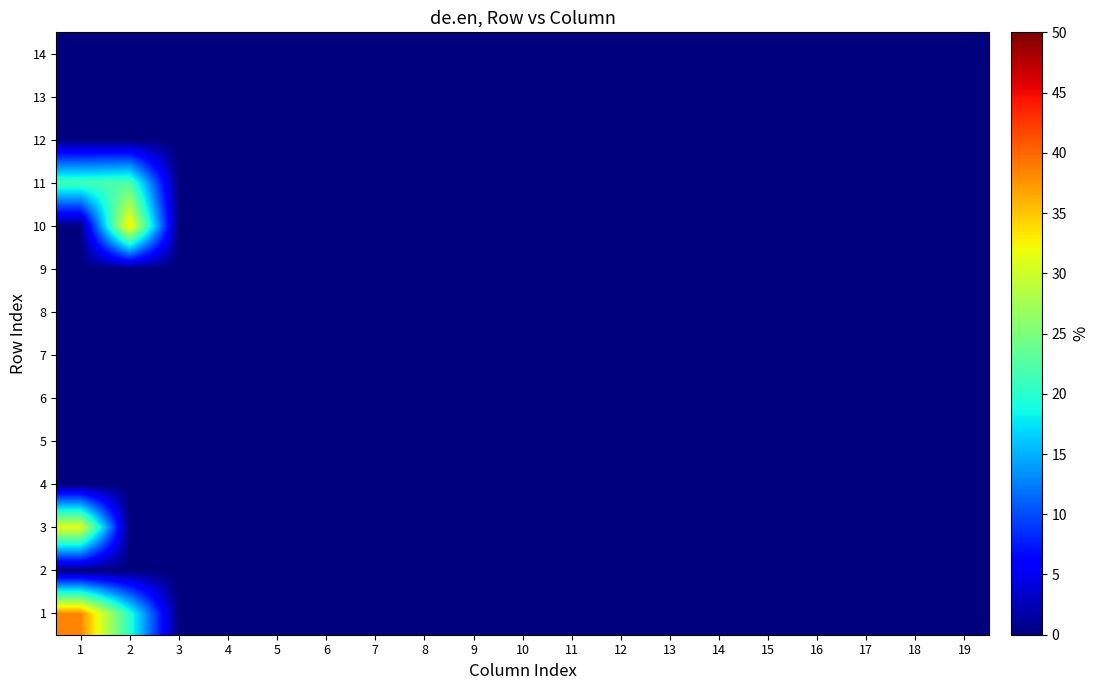

Reading left to right, extract all data points from this chart.

1: 1=0.4	2=0.2	3=0.0	4=0.0	5=0.0	6=0.0	7=0.0	8=0.0	9=0.0	10=0.0	11=0.0	12=0.0	13=0.0	14=0.0	15=0.0	16=0.0	17=0.0	18=0.0	19=0.0
2: 1=0.0	2=0.0	3=0.0	4=0.0	5=0.0	6=0.0	7=0.0	8=0.0	9=0.0	10=0.0	11=0.0	12=0.0	13=0.0	14=0.0	15=0.0	16=0.0	17=0.0	18=0.0	19=0.0
3: 1=0.3	2=0.0	3=0.0	4=0.0	5=0.0	6=0.0	7=0.0	8=0.0	9=0.0	10=0.0	11=0.0	12=0.0	13=0.0	14=0.0	15=0.0	16=0.0	17=0.0	18=0.0	19=0.0
4: 1=0.0	2=0.0	3=0.0	4=0.0	5=0.0	6=0.0	7=0.0	8=0.0	9=0.0	10=0.0	11=0.0	12=0.0	13=0.0	14=0.0	15=0.0	16=0.0	17=0.0	18=0.0	19=0.0
5: 1=0.0	2=0.0	3=0.0	4=0.0	5=0.0	6=0.0	7=0.0	8=0.0	9=0.0	10=0.0	11=0.0	12=0.0	13=0.0	14=0.0	15=0.0	16=0.0	17=0.0	18=0.0	19=0.0
6: 1=0.0	2=0.0	3=0.0	4=0.0	5=0.0	6=0.0	7=0.0	8=0.0	9=0.0	10=0.0	11=0.0	12=0.0	13=0.0	14=0.0	15=0.0	16=0.0	17=0.0	18=0.0	19=0.0
7: 1=0.0	2=0.0	3=0.0	4=0.0	5=0.0	6=0.0	7=0.0	8=0.0	9=0.0	10=0.0	11=0.0	12=0.0	13=0.0	14=0.0	15=0.0	16=0.0	17=0.0	18=0.0	19=0.0
8: 1=0.0	2=0.0	3=0.0	4=0.0	5=0.0	6=0.0	7=0.0	8=0.0	9=0.0	10=0.0	11=0.0	12=0.0	13=0.0	14=0.0	15=0.0	16=0.0	17=0.0	18=0.0	19=0.0
9: 1=0.0	2=0.0	3=0.0	4=0.0	5=0.0	6=0.0	7=0.0	8=0.0	9=0.0	10=0.0	11=0.0	12=0.0	13=0.0	14=0.0	15=0.0	16=0.0	17=0.0	18=0.0	19=0.0
10: 1=0.0	2=0.3	3=0.0	4=0.0	5=0.0	6=0.0	7=0.0	8=0.0	9=0.0	10=0.0	11=0.0	12=0.0	13=0.0	14=0.0	15=0.0	16=0.0	17=0.0	18=0.0	19=0.0
11: 1=0.2	2=0.2	3=0.0	4=0.0	5=0.0	6=0.0	7=0.0	8=0.0	9=0.0	10=0.0	11=0.0	12=0.0	13=0.0	14=0.0	15=0.0	16=0.0	17=0.0	18=0.0	19=0.0
12: 1=0.0	2=0.0	3=0.0	4=0.0	5=0.0	6=0.0	7=0.0	8=0.0	9=0.0	10=0.0	11=0.0	12=0.0	13=0.0	14=0.0	15=0.0	16=0.0	17=0.0	18=0.0	19=0.0
13: 1=0.0	2=0.0	3=0.0	4=0.0	5=0.0	6=0.0	7=0.0	8=0.0	9=0.0	10=0.0	11=0.0	12=0.0	13=0.0	14=0.0	15=0.0	16=0.0	17=0.0	18=0.0	19=0.0
14: 1=0.0	2=0.0	3=0.0	4=0.0	5=0.0	6=0.0	7=0.0	8=0.0	9=0.0	10=0.0	11=0.0	12=0.0	13=0.0	14=0.0	15=0.0	16=0.0	17=0.0	18=0.0	19=0.0